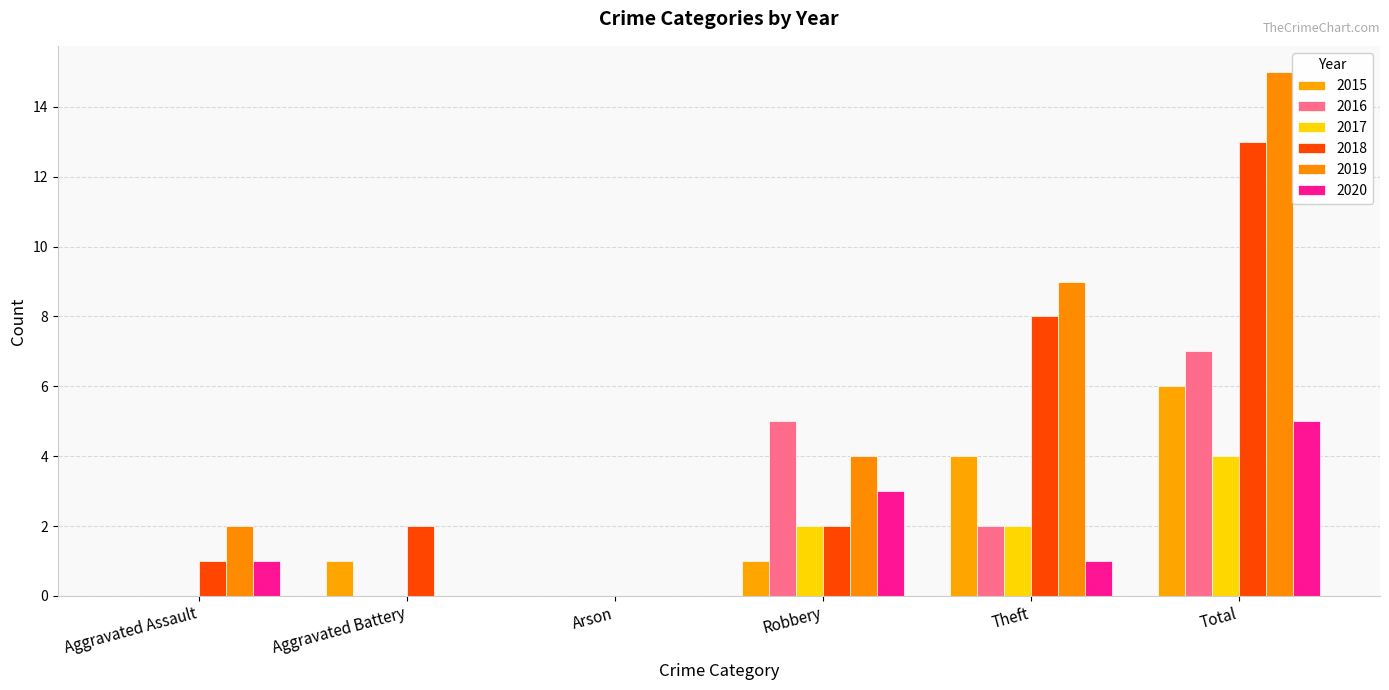

At which label does 2020 reach its peak?

Total